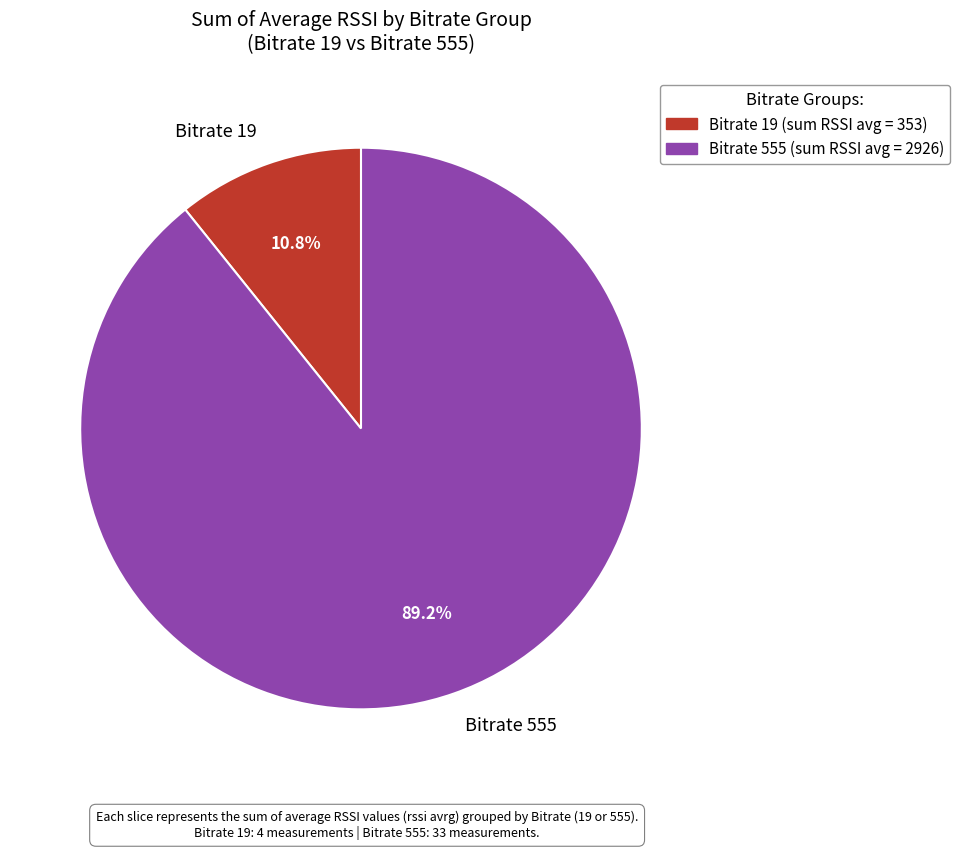

What percentage is NOT represented by Bitrate 555?

10.8%